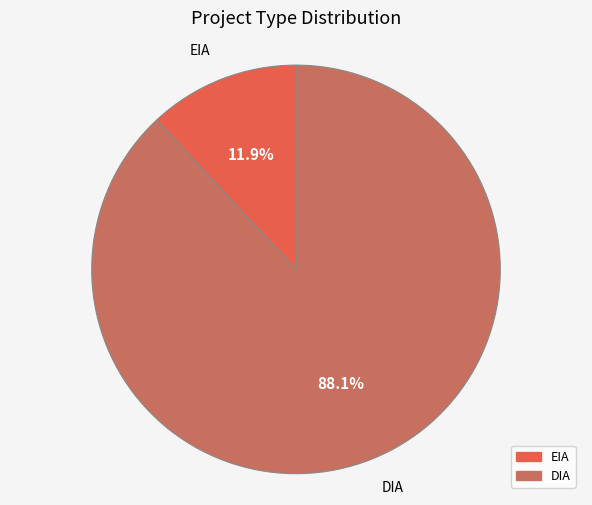

How much of the chart is everything except DIA?

11.9%